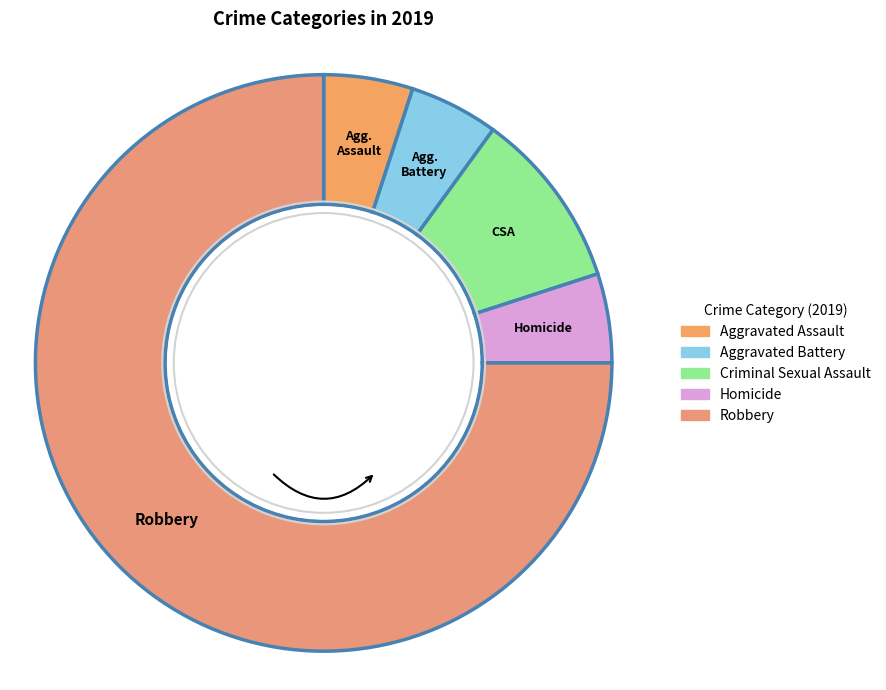

Which category has the biggest portion of the pie?

Robbery